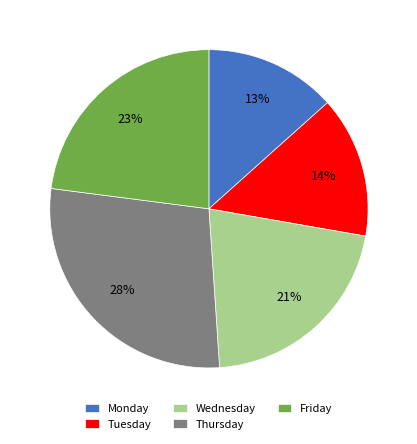

Rank the categories by value from highest to lowest.

Thursday, Friday, Wednesday, Tuesday, Monday